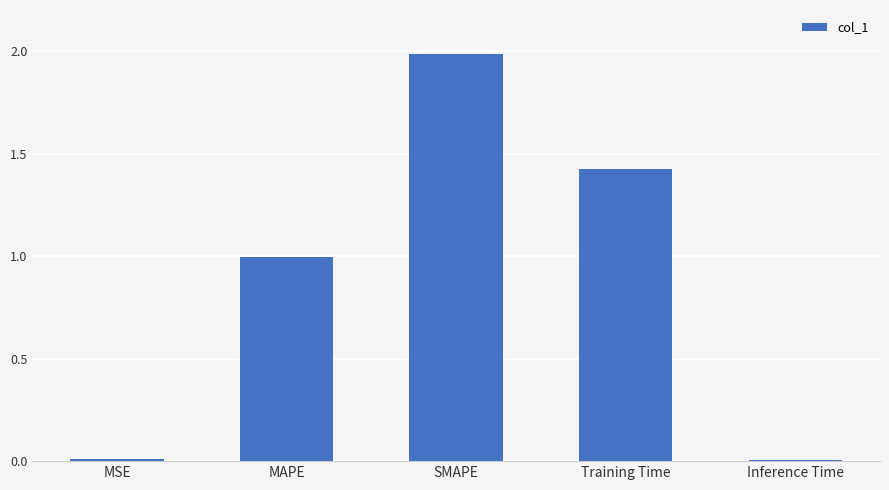

What is the difference between the maximum and second lowest values?

2.0